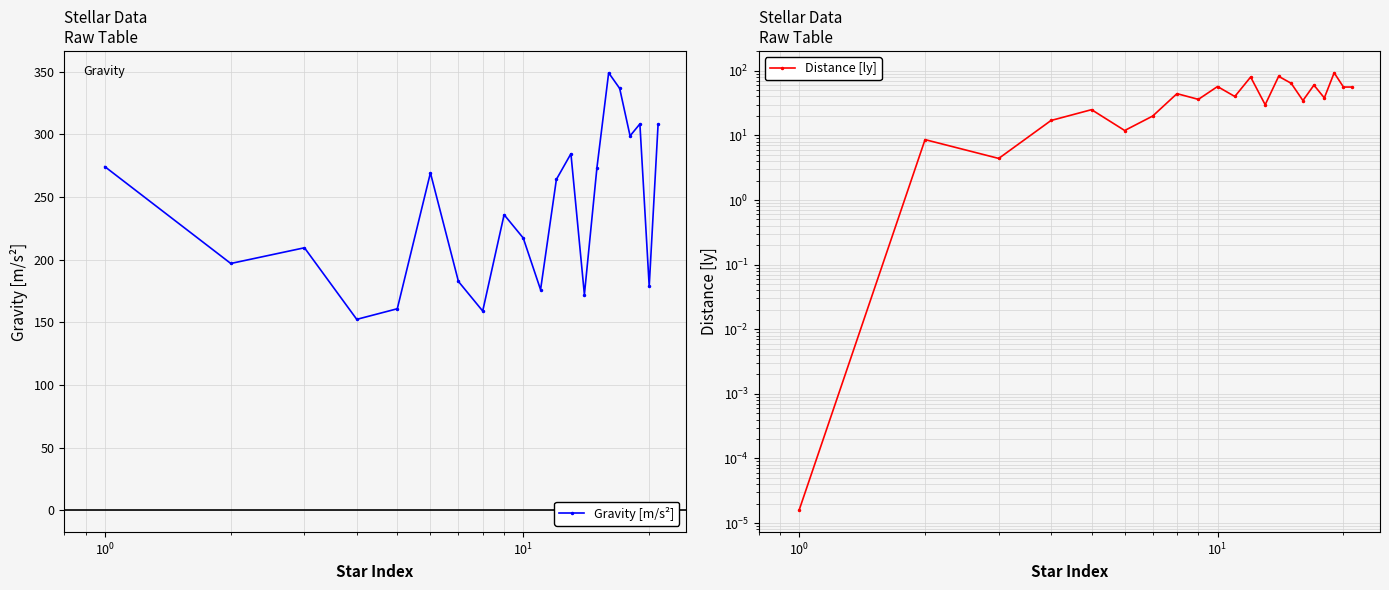

True or false: Gravity [m/s²] has more than 2 interior local peaks.

True